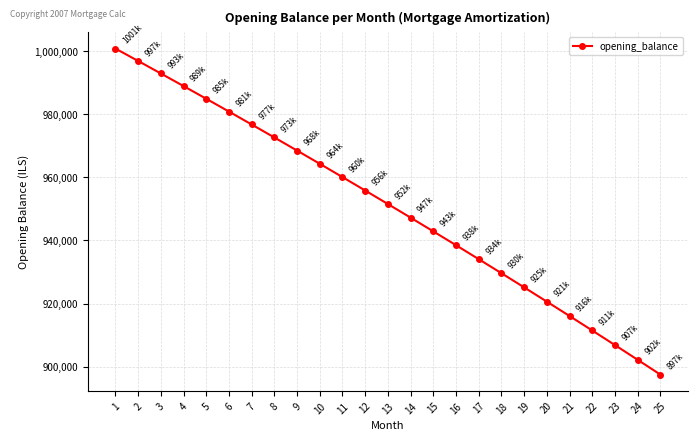

Which has a higher value, 20 or 12?

12